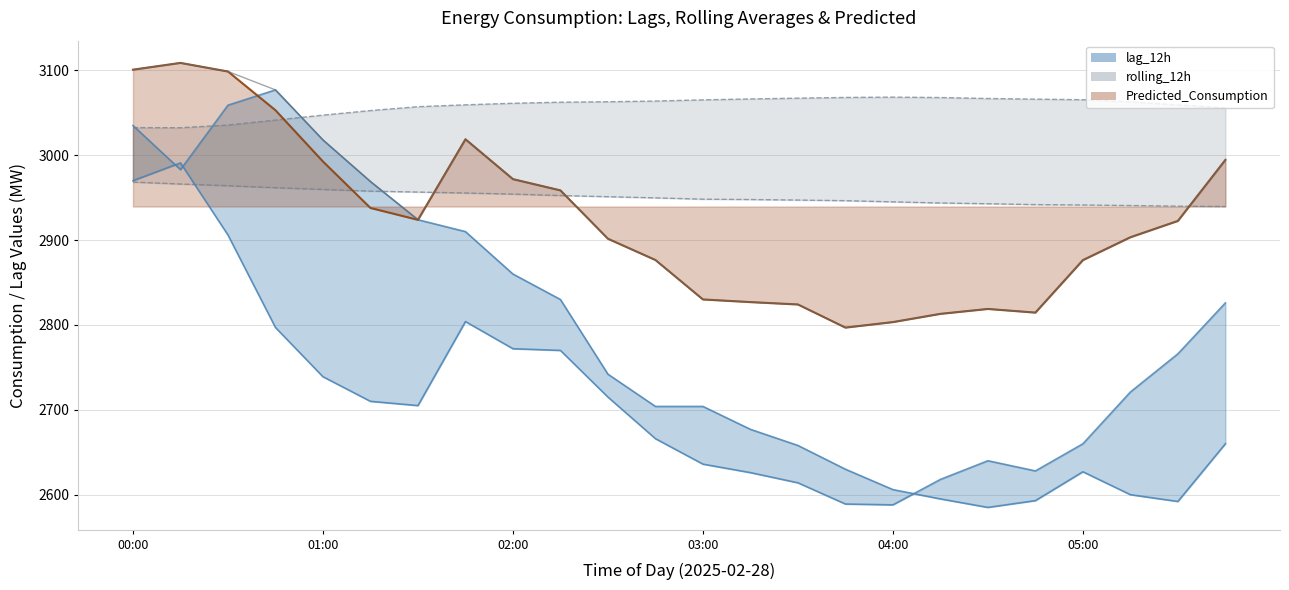

What is the difference between the maximum and second lowest values in the lag_24h series?

402.0